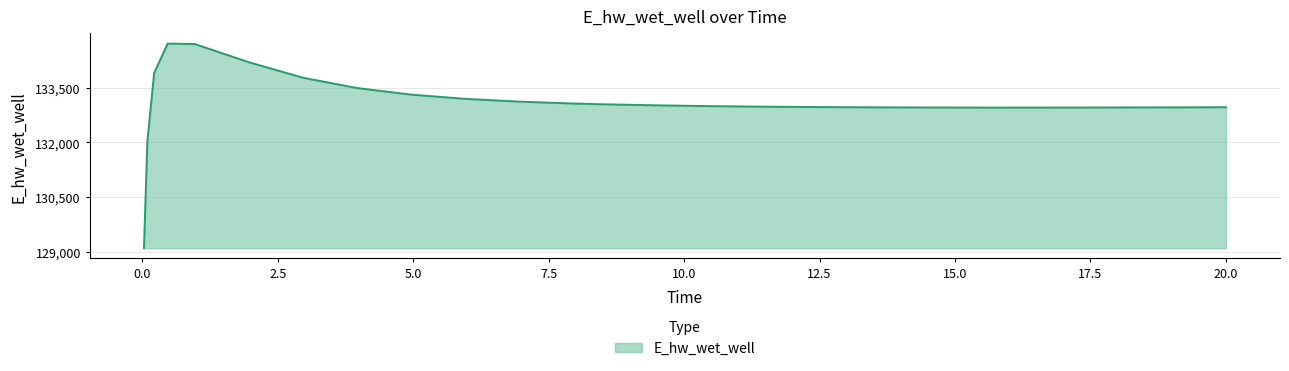

What is the minimum value shown in the chart?

129099.6